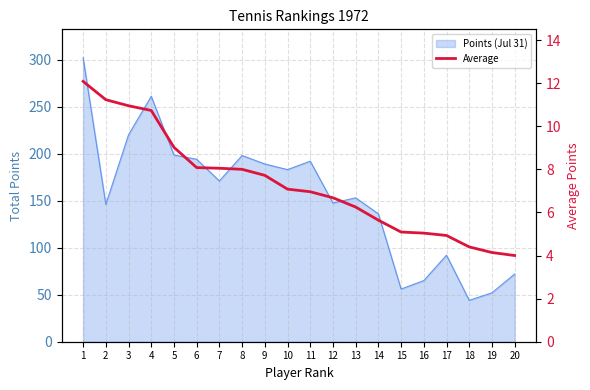

What is the minimum value shown in the chart?

4.0